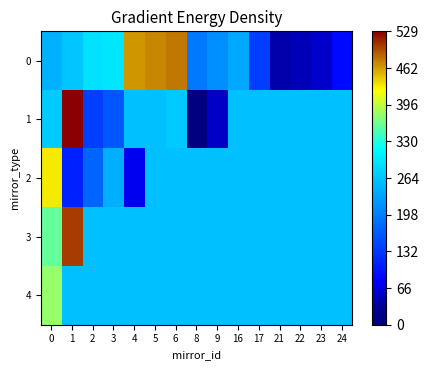

At which category does the chart reach its minimum across all series?

8